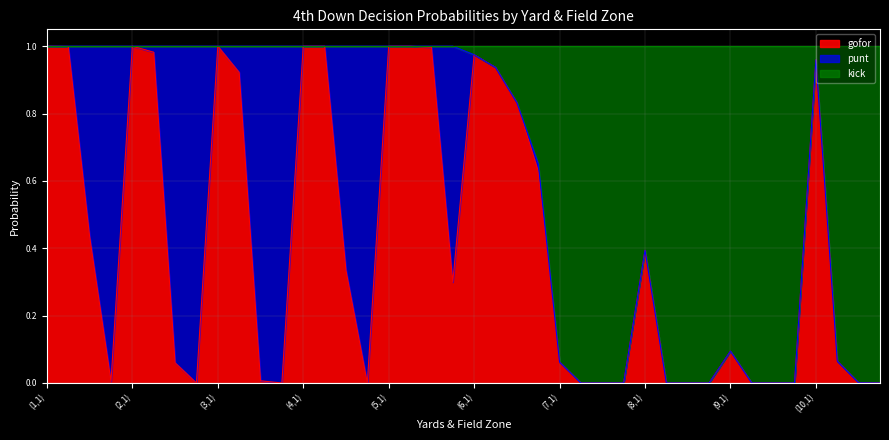

Which series changed the most between (1,3) and (1,4)?

gofor